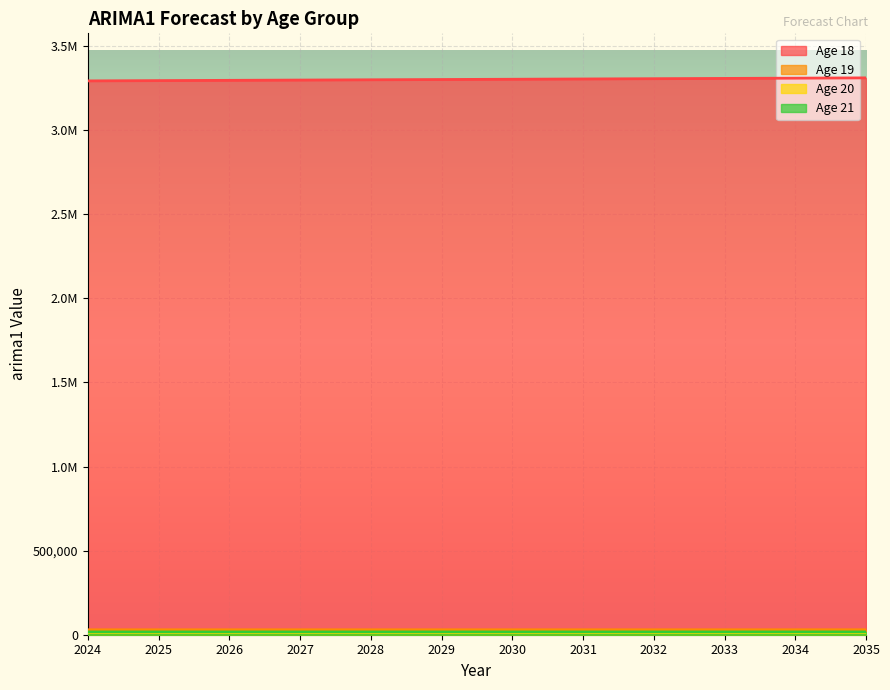

What is the sum of all arima1_age21 values?

200426.0